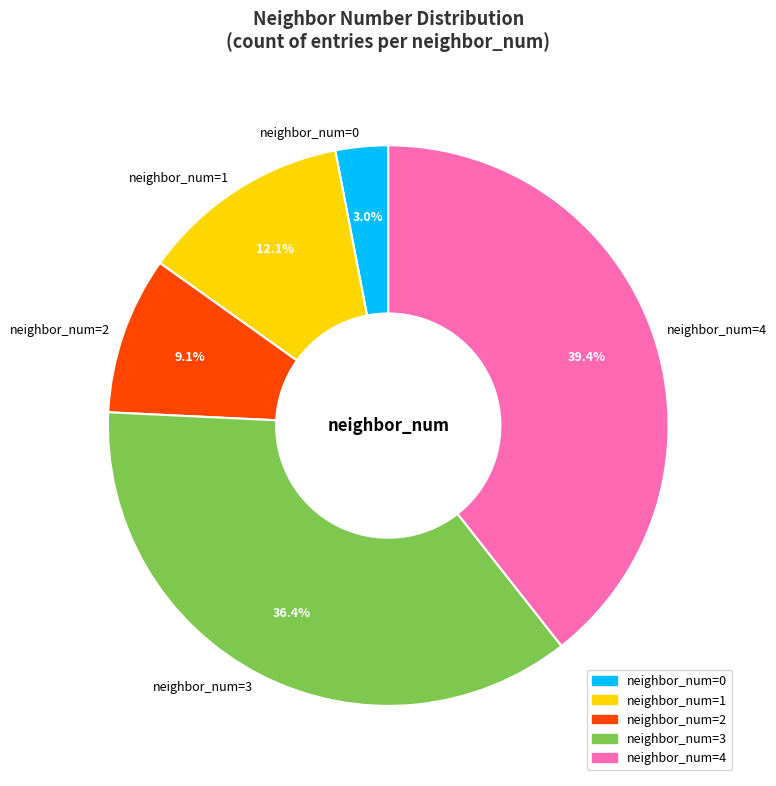

Is there any slice that represents more than half of the pie?

No